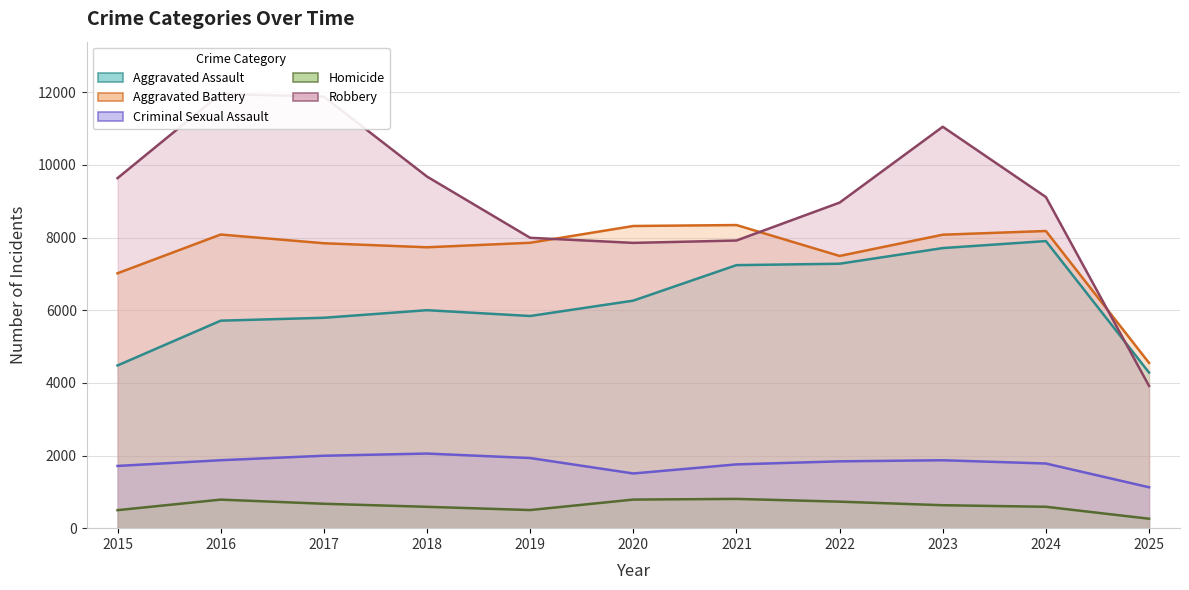

At which category does Aggravated Assault reach its first local peak?

2018